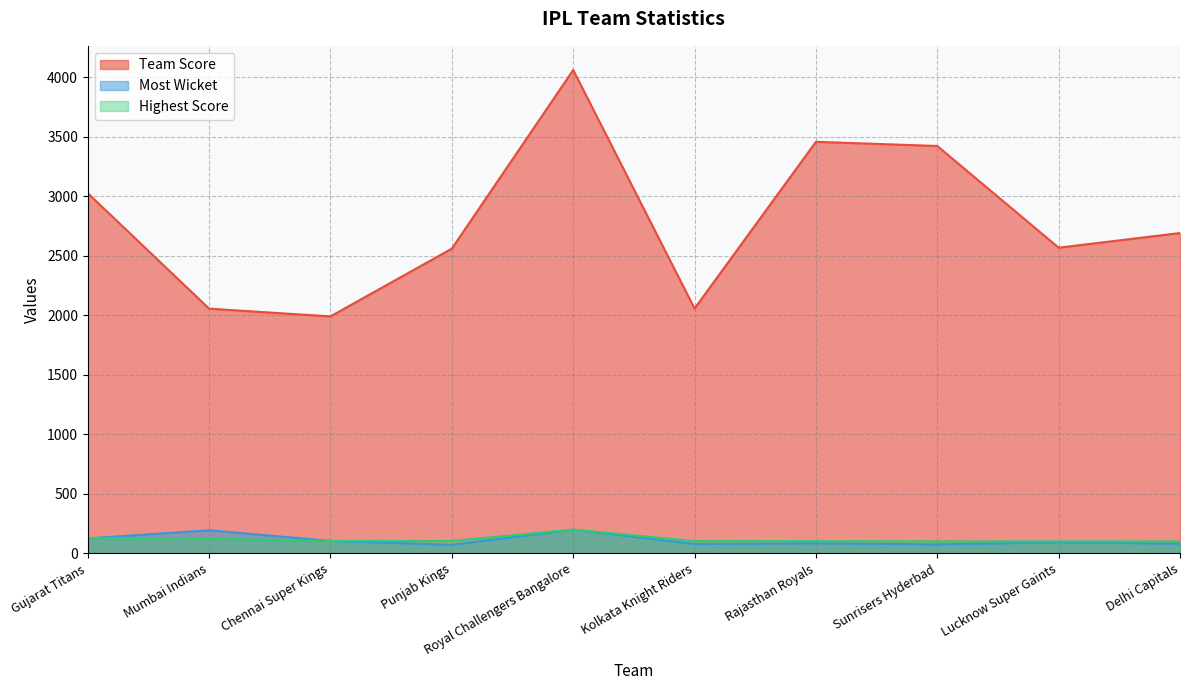

At which category is the sum across all series the highest?

Royal Challengers Bangalore